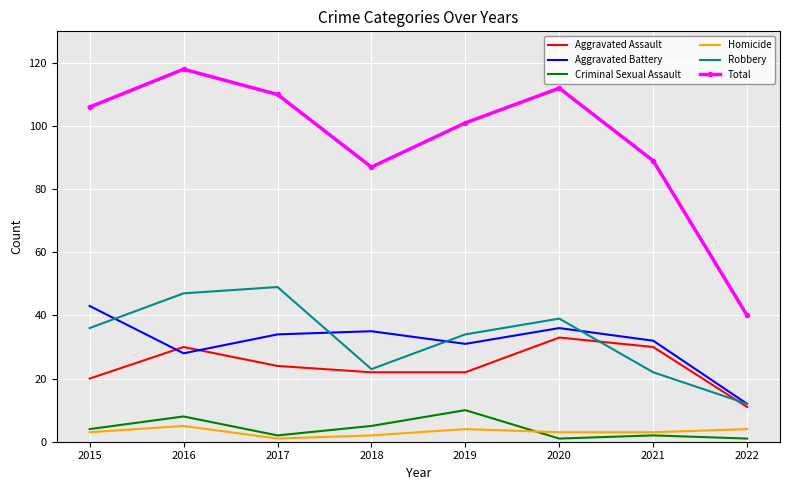

True or false: Criminal Sexual Assault has more than 0 points higher than both neighbors.

True